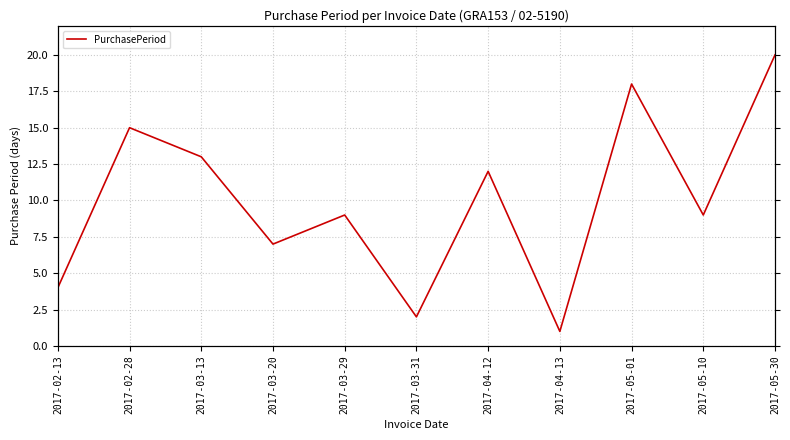

Rank the categories by value from lowest to highest.

2017-04-13, 2017-03-31, 2017-02-13, 2017-03-20, 2017-03-29, 2017-05-10, 2017-04-12, 2017-03-13, 2017-02-28, 2017-05-01, 2017-05-30